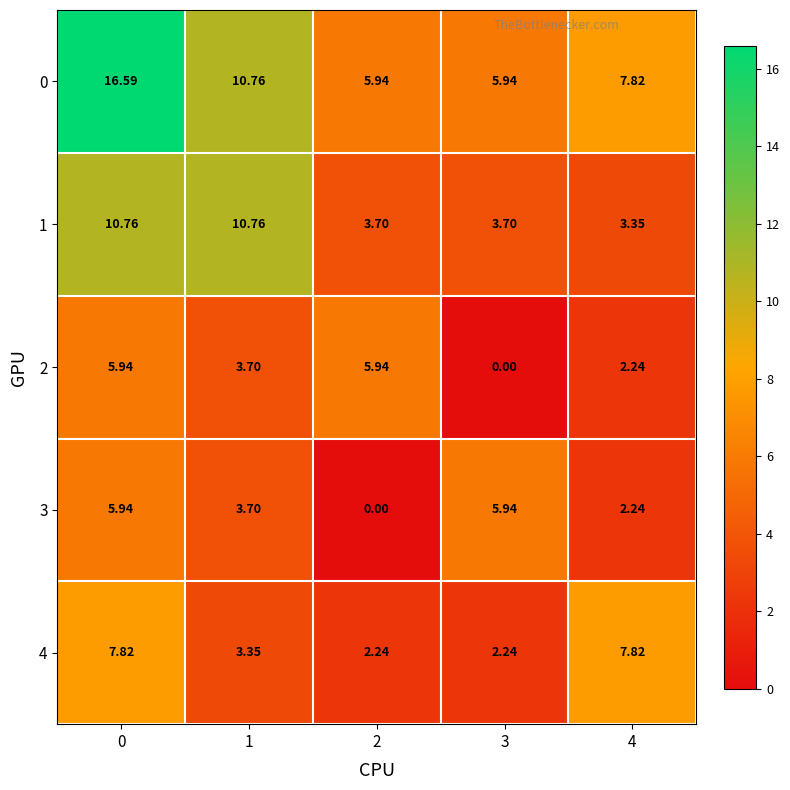

Count the number of data series in this chart.

5